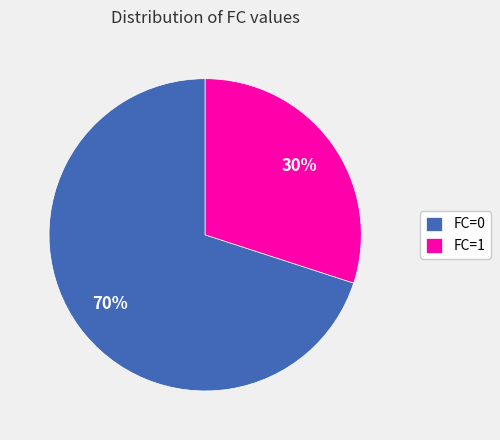

Is FC=1 the majority of the pie?

No